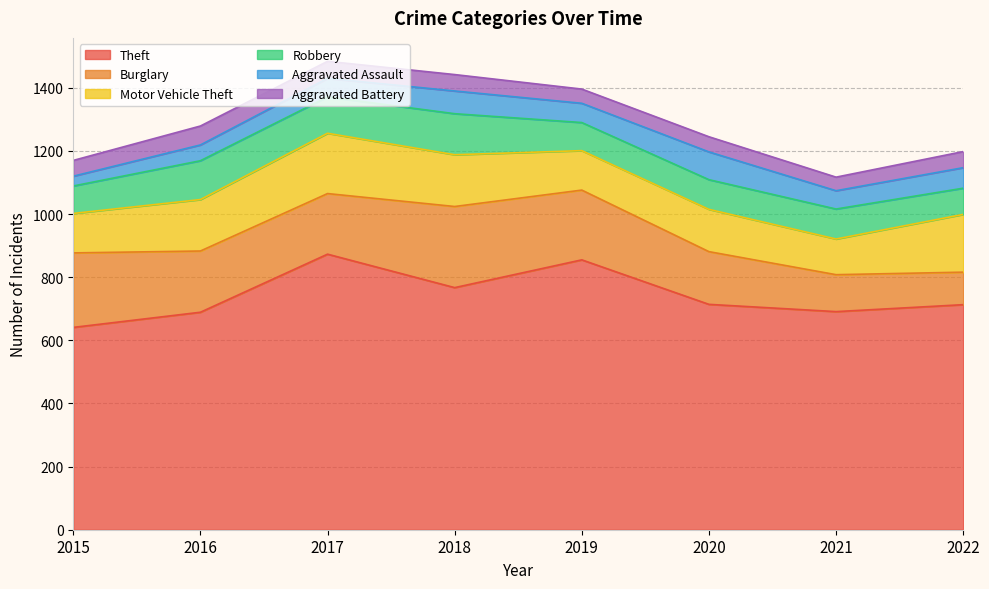

What is the total value across all series at 2021?

1117